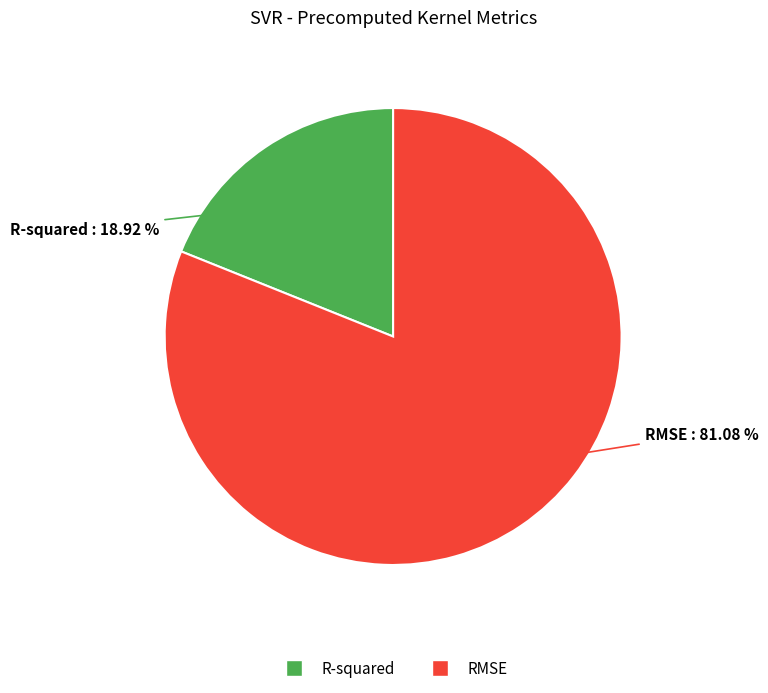

The R-squared slice represents 19% of the pie. True or false?

True